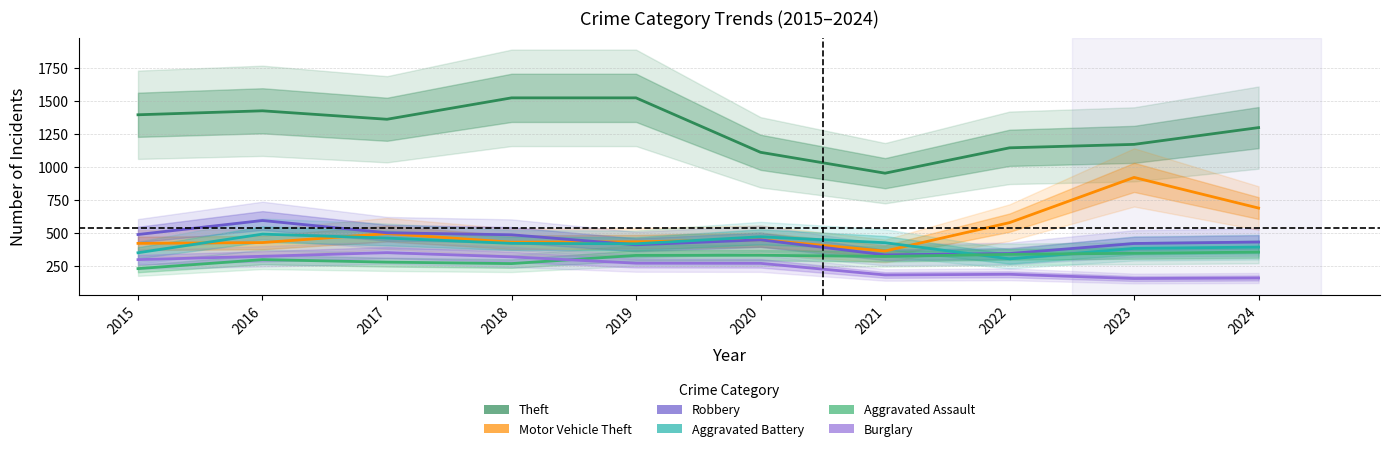

Between which two adjacent categories do Motor Vehicle Theft and Aggravated Battery first intersect?

2015 and 2016